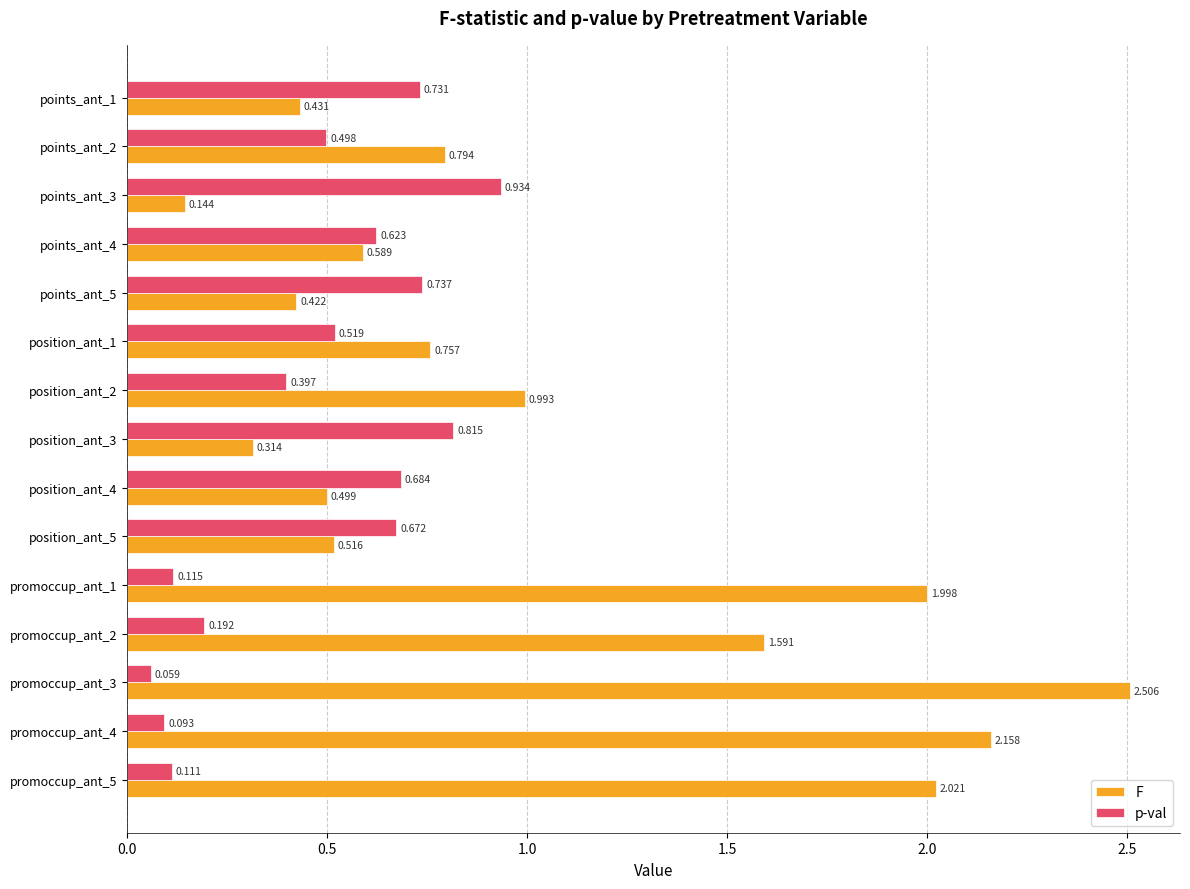

Rank the series by their maximum value, from highest to lowest.

F, p-val